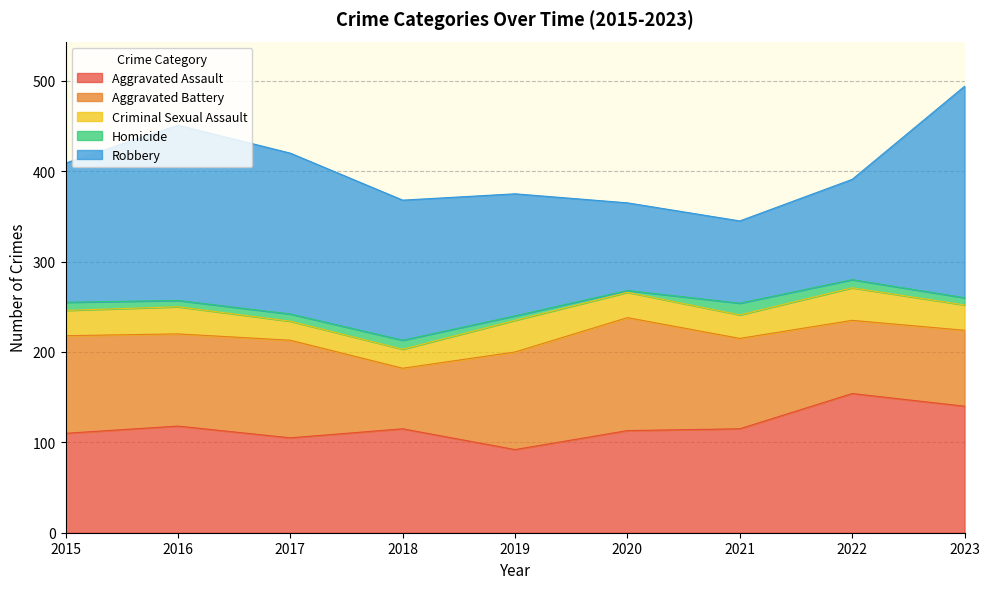

Which series has the largest range (max minus min)?

Robbery